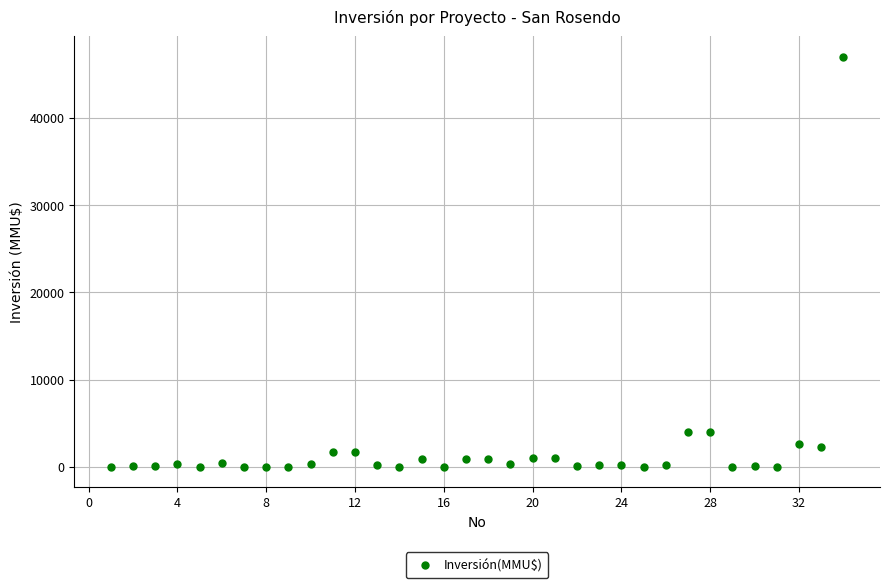

What is the range of X values (max minus min)?

33